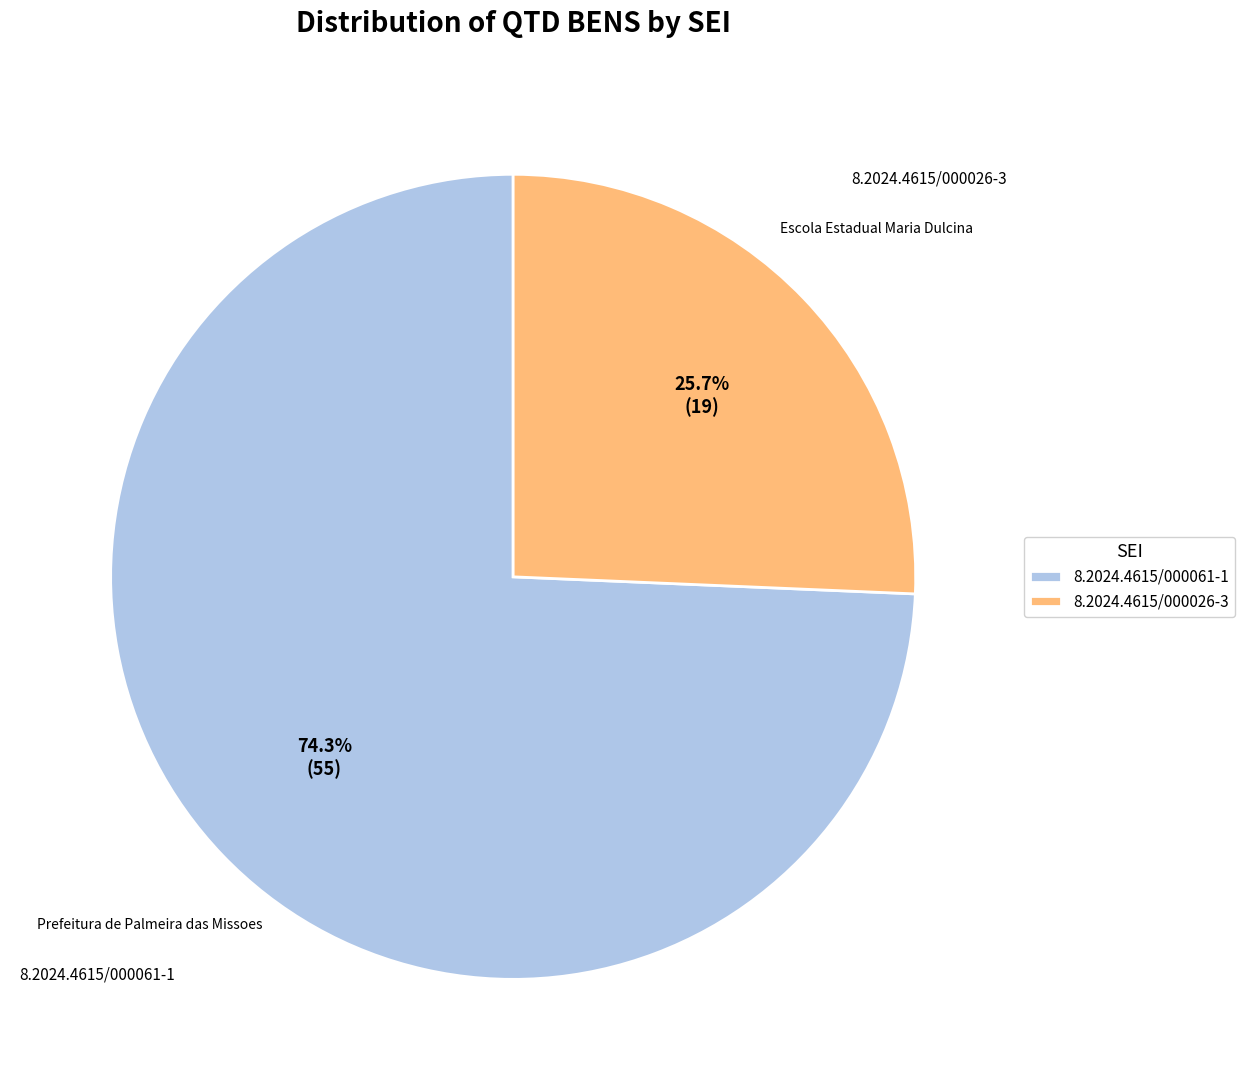

What is the largest slice in the pie chart?

8.2024.4615/000061-1